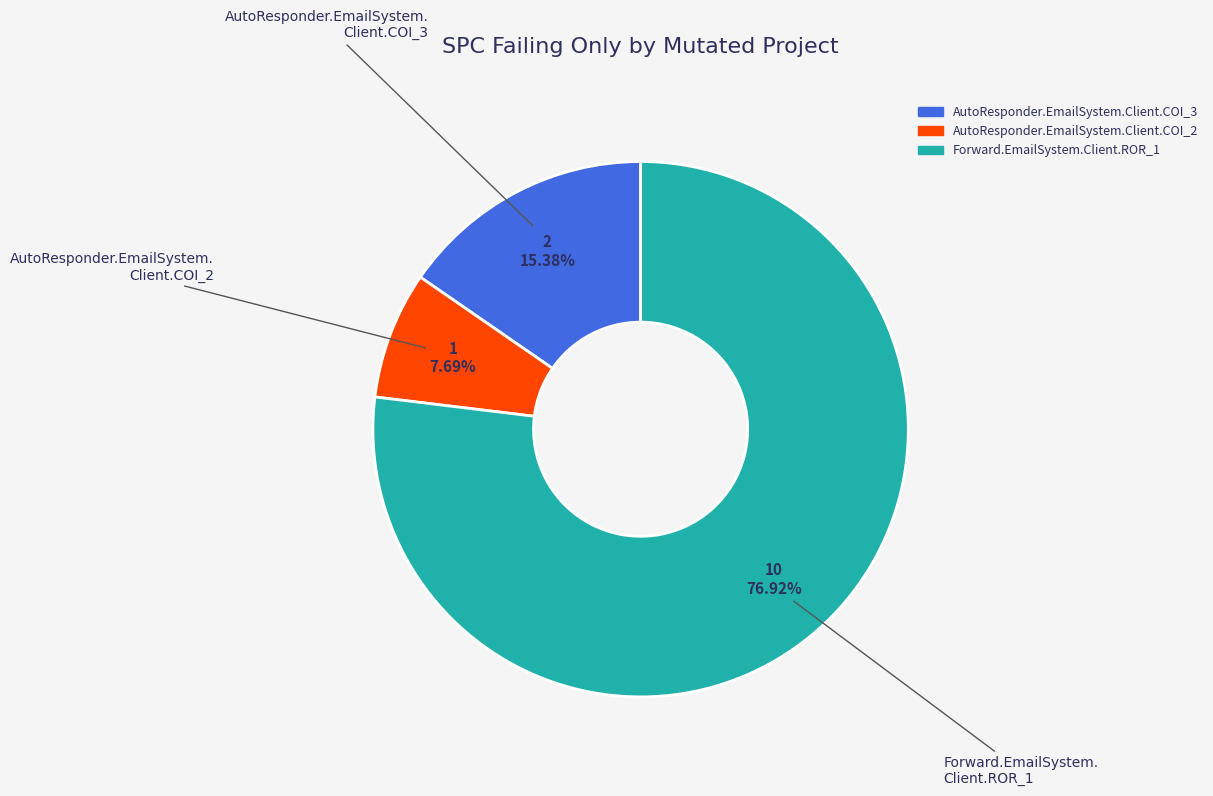

How many segments does this pie chart have?

3